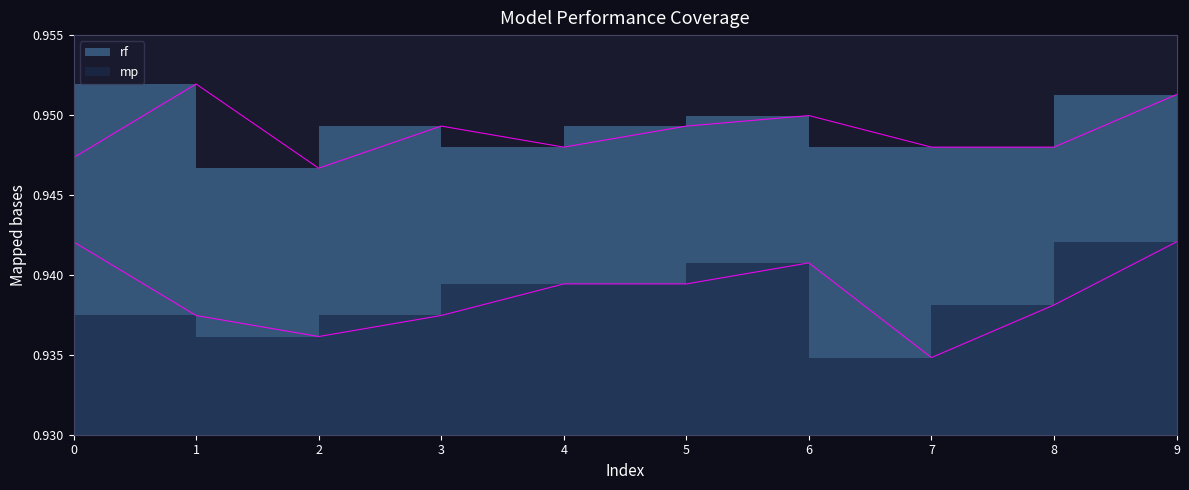

The value of rf at 7 is 1.6. True or false?

False